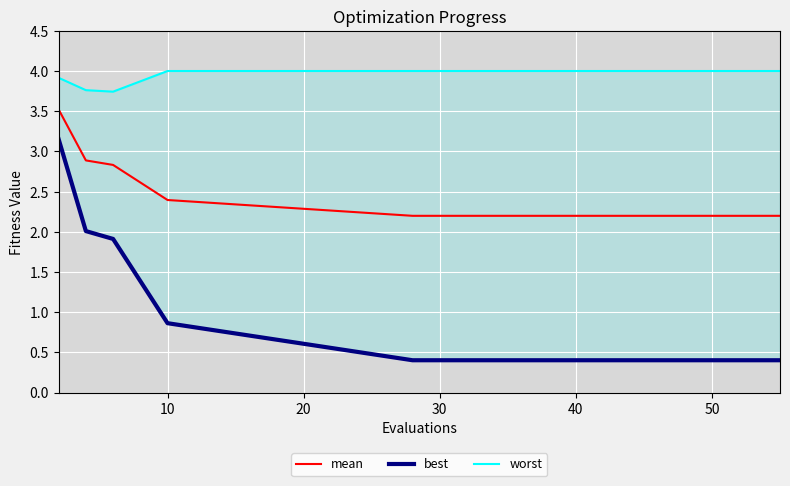

What is the highest value of the mean series?

3.5